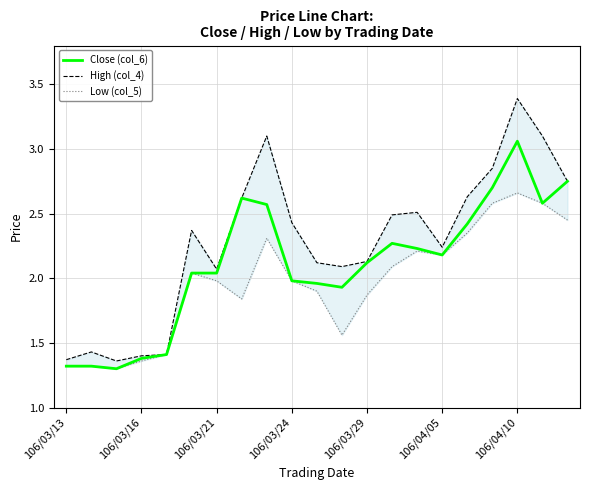

What is the value of the Low (col_5) point at the 12th from the left?

1.6